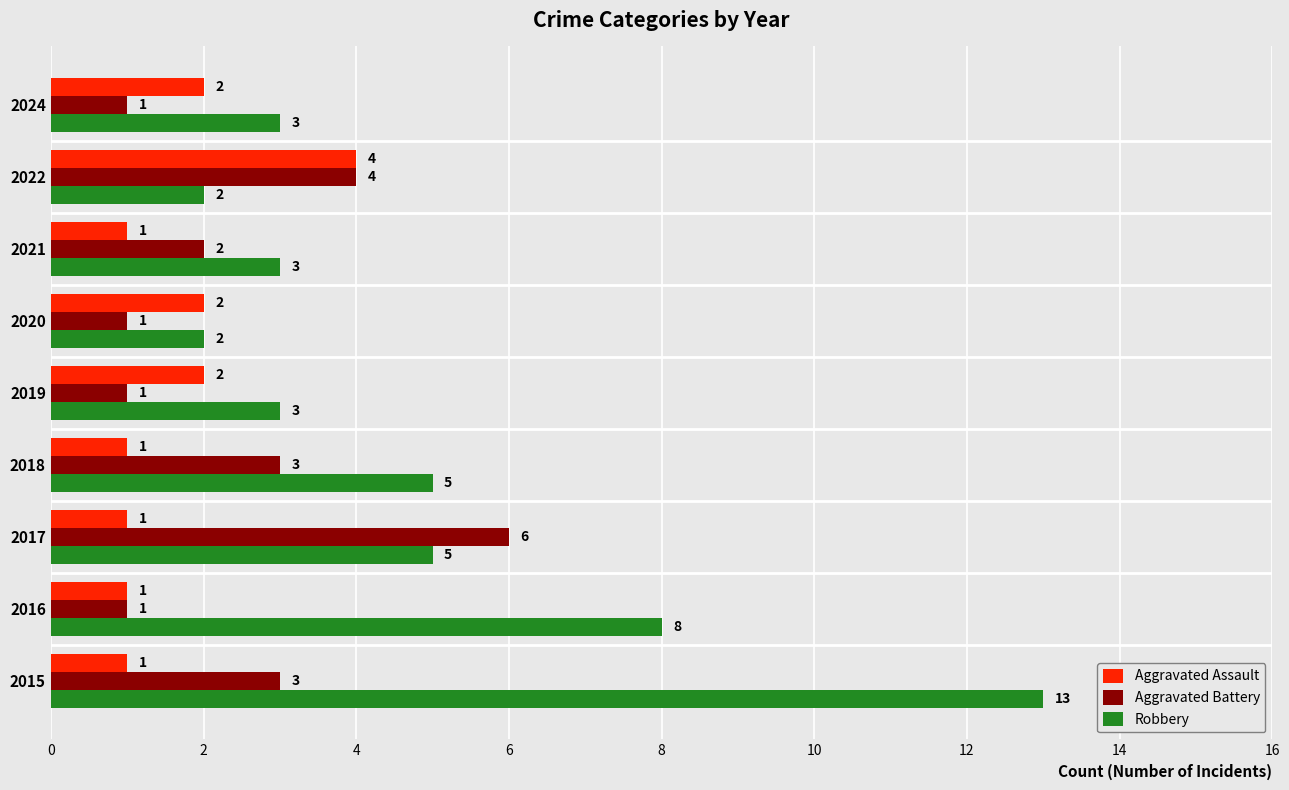

Which series has the largest range (max minus min)?

Robbery